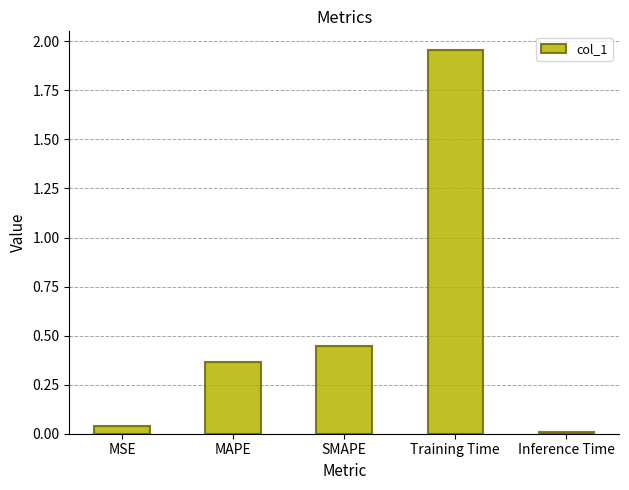

What position from the right is Training Time?

2